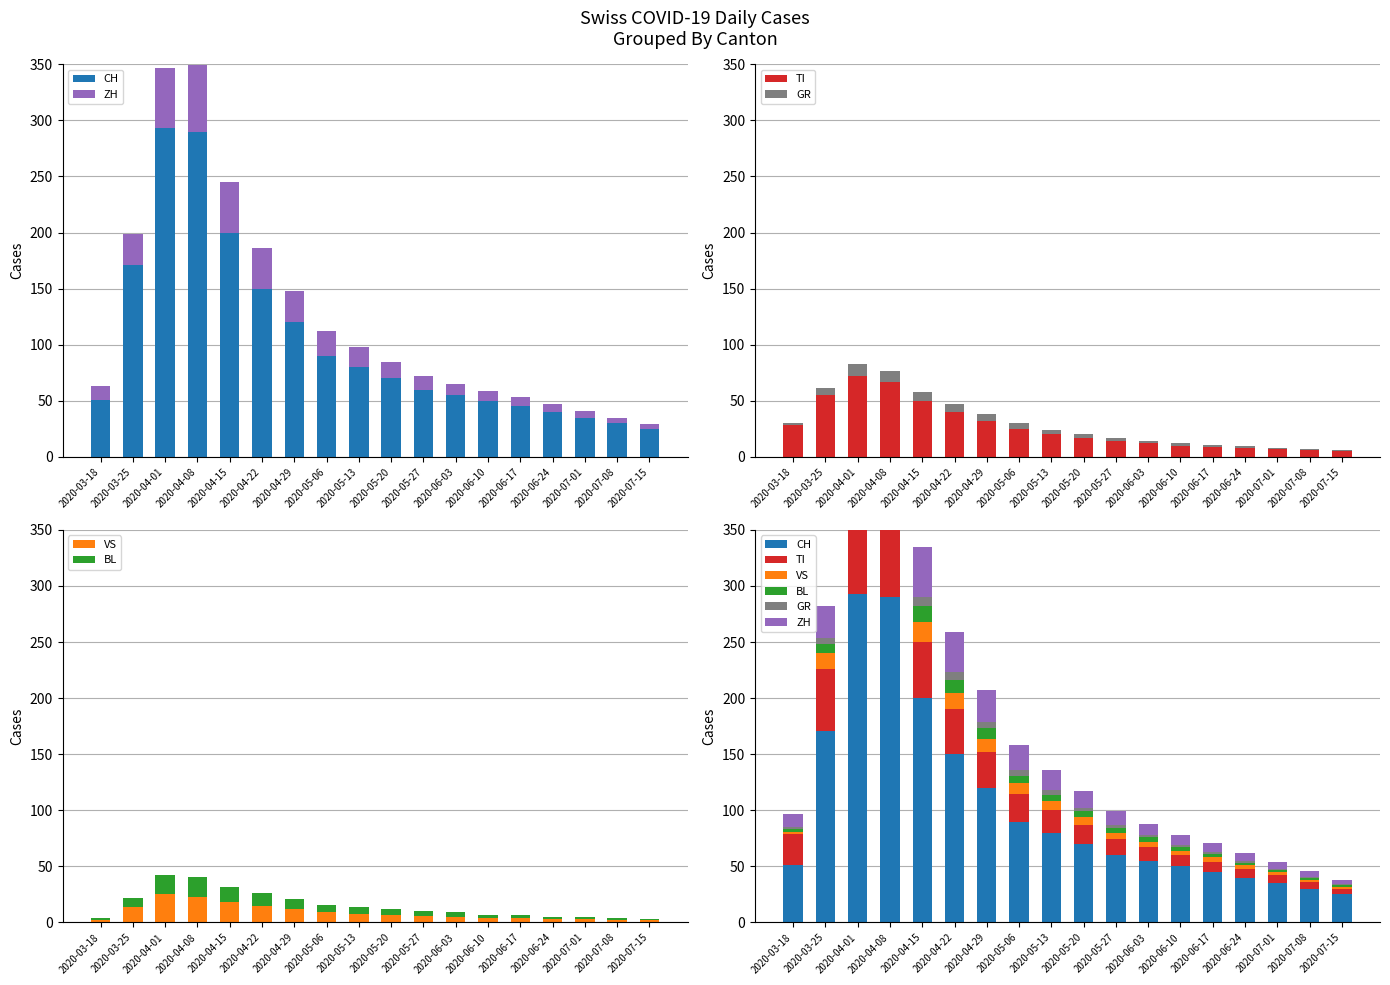

The GR series shows 10 at 2020-04-22. True or false?

False